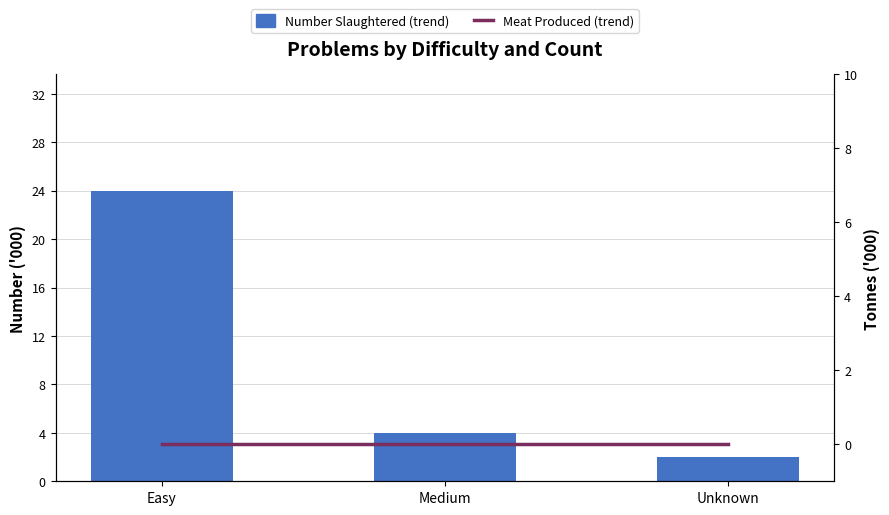

Is it true that Meat Produced (trend) equals 0 at Unknown?

True